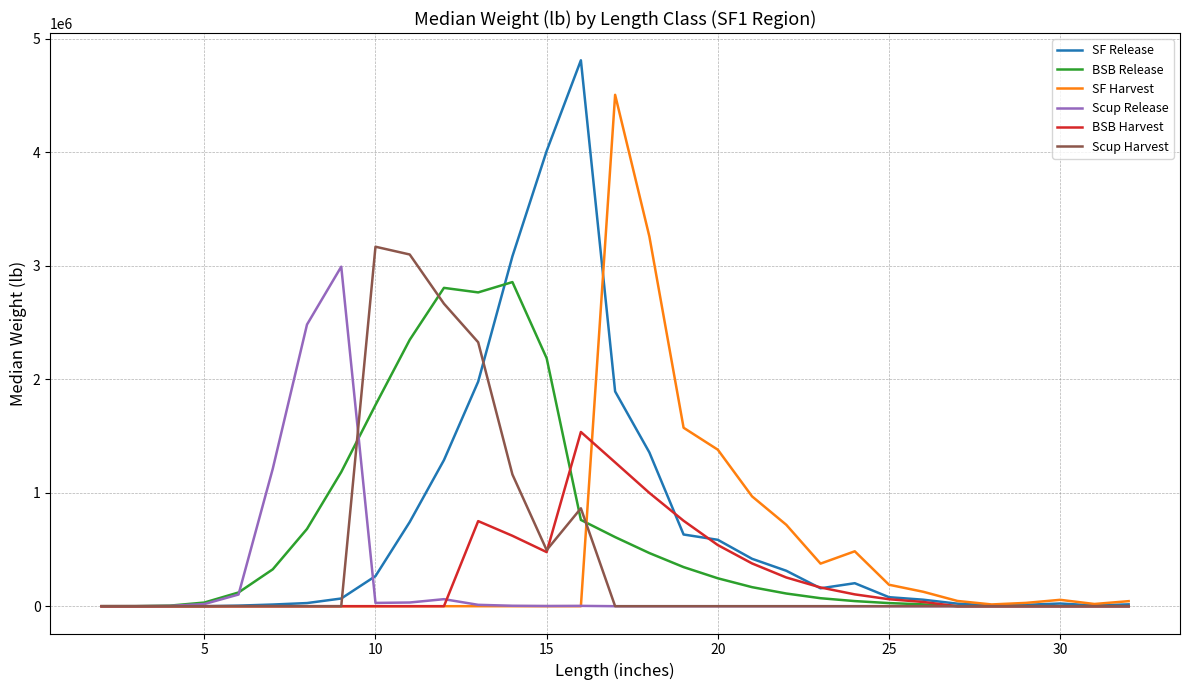

Which series has the largest range (max minus min)?

SF Release